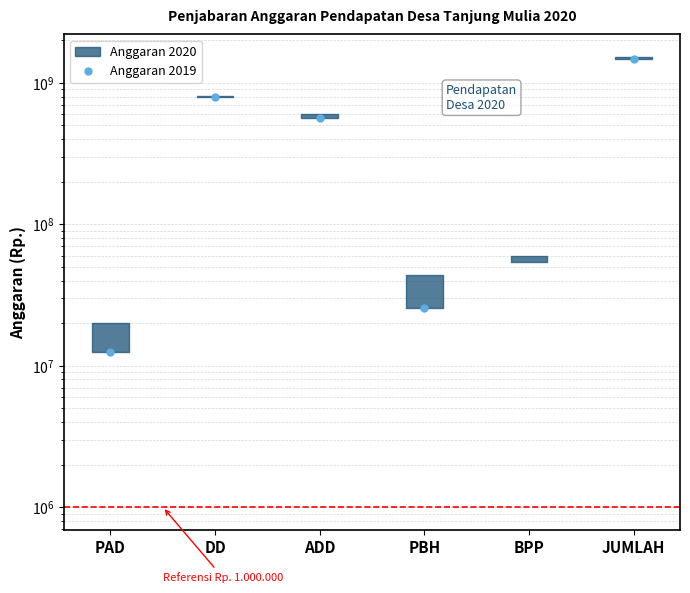

Where is the data nearest to the value 732974000?

DD